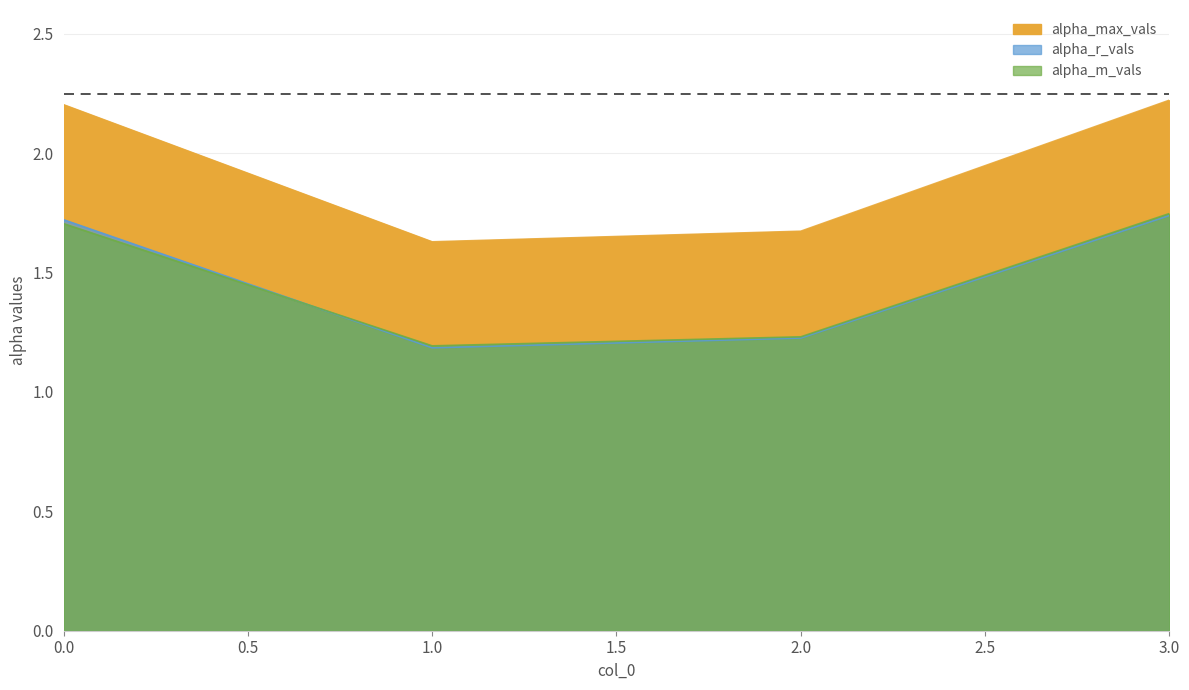

Rank the categories by alpha_m_vals value from lowest to highest.

1, 2, 0, 3